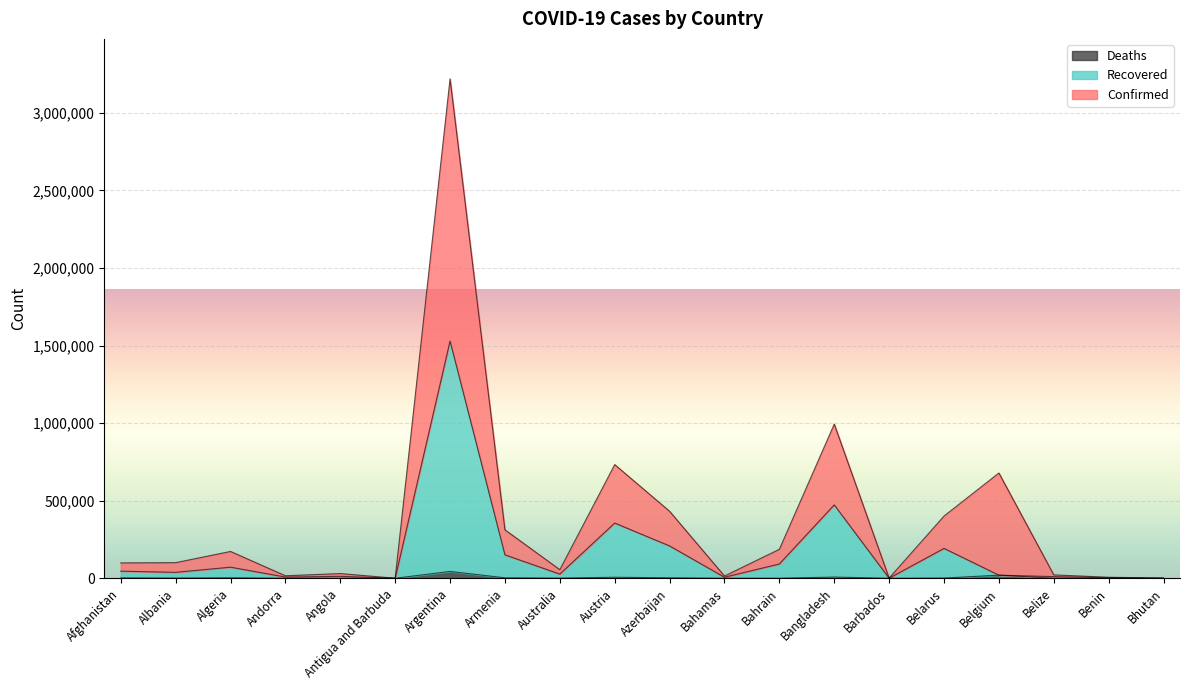

Which series has the largest total across all categories?

Confirmed